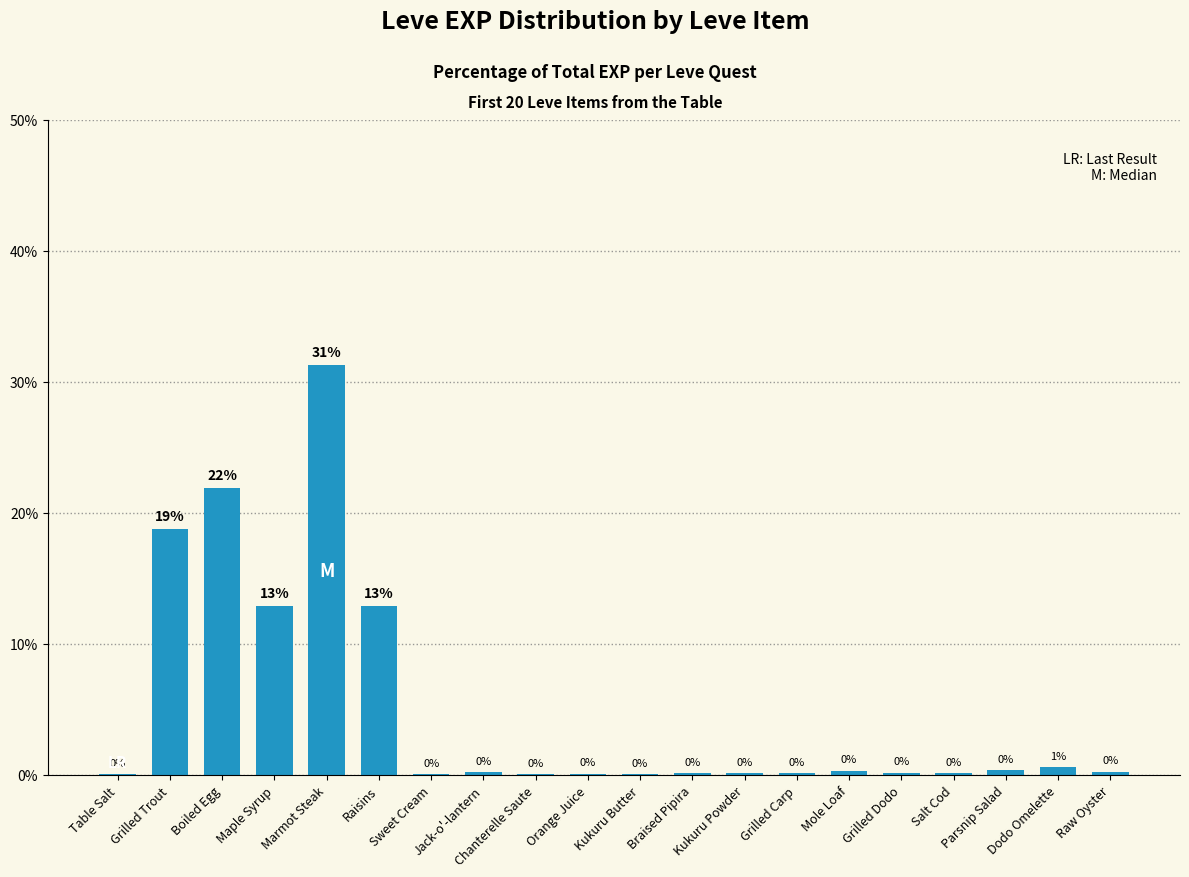

What is the greatest value displayed?

31.2